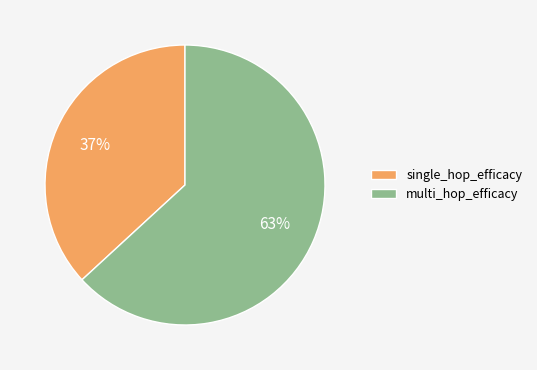

Between multi_hop_efficacy and single_hop_efficacy, which is larger?

multi_hop_efficacy